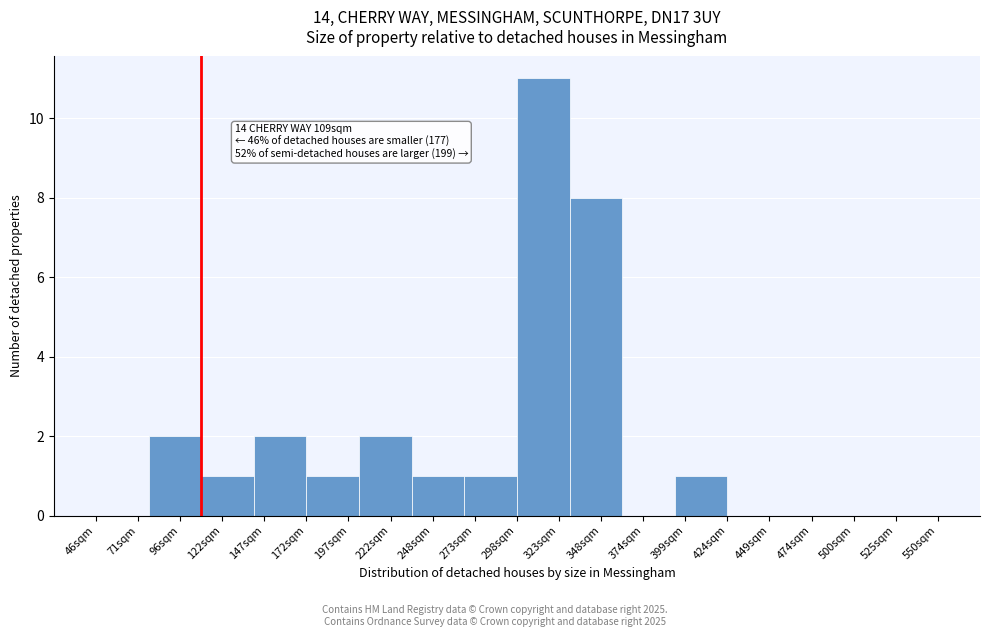

Reading left to right, extract all data points from this chart.

71sqm=0	96sqm=2	122sqm=1	147sqm=2	197sqm=1	222sqm=2	248sqm=1	273sqm=1	323sqm=11	348sqm=8	374sqm=0	399sqm=1	449sqm=0	474sqm=0	500sqm=0	525sqm=0